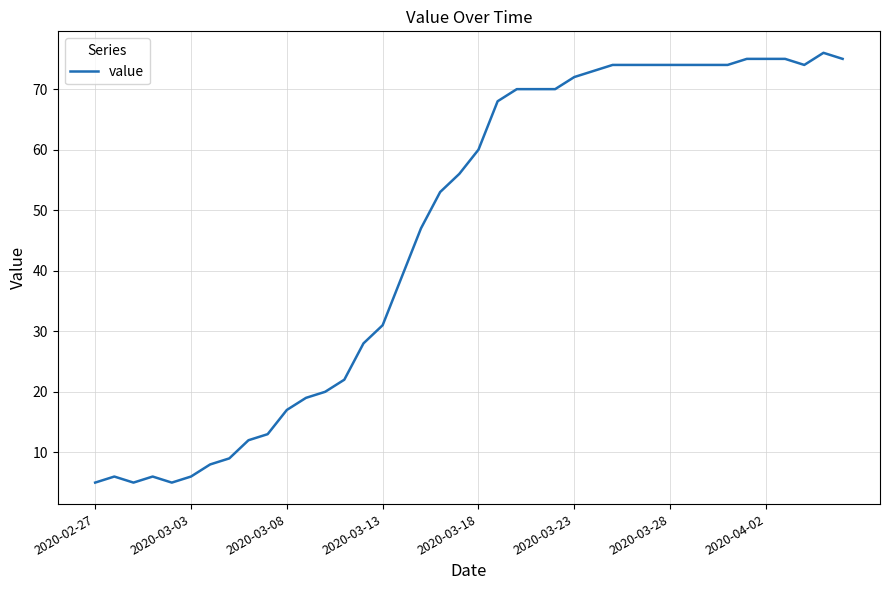

How many lines are shown in the chart?

1